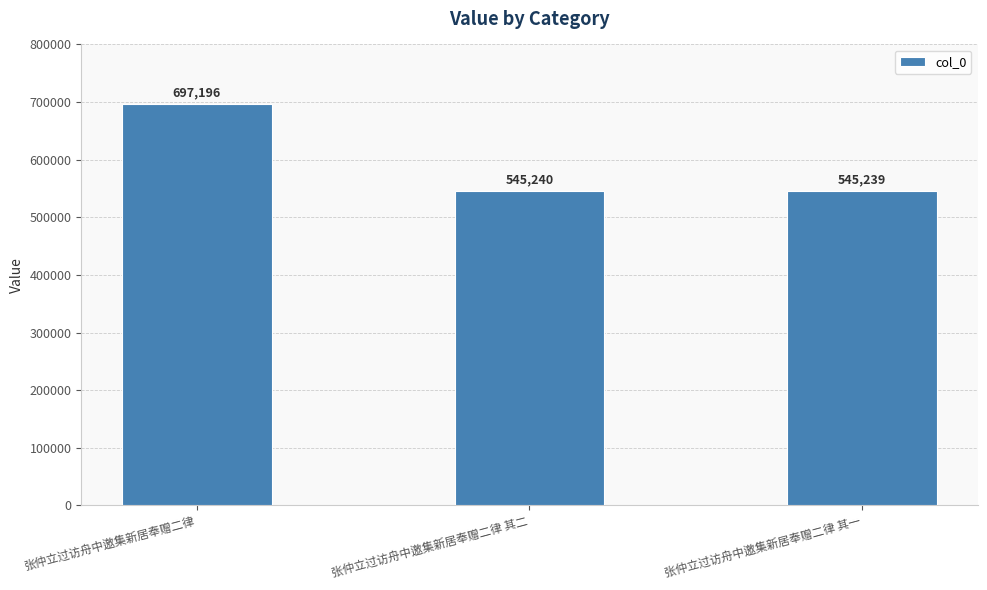

What is the label of the 1st bar from the right?

张仲立过访舟中邀集新居奉赠二律 其一